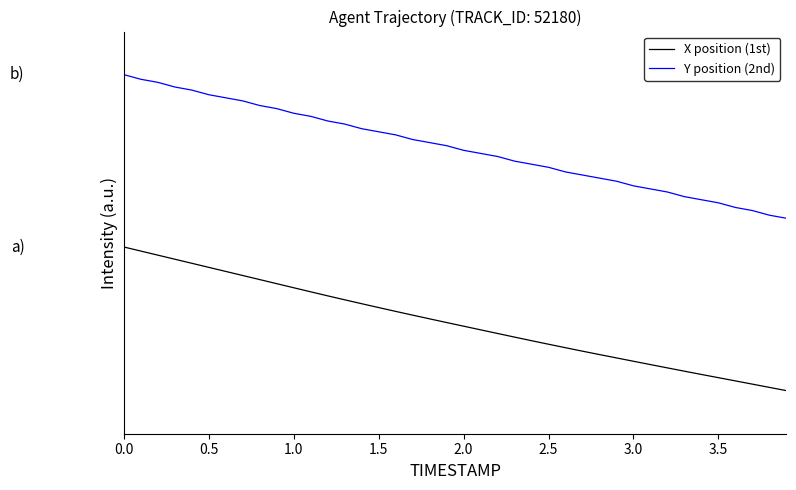

What is the label of the 3rd point from the left?

1.0